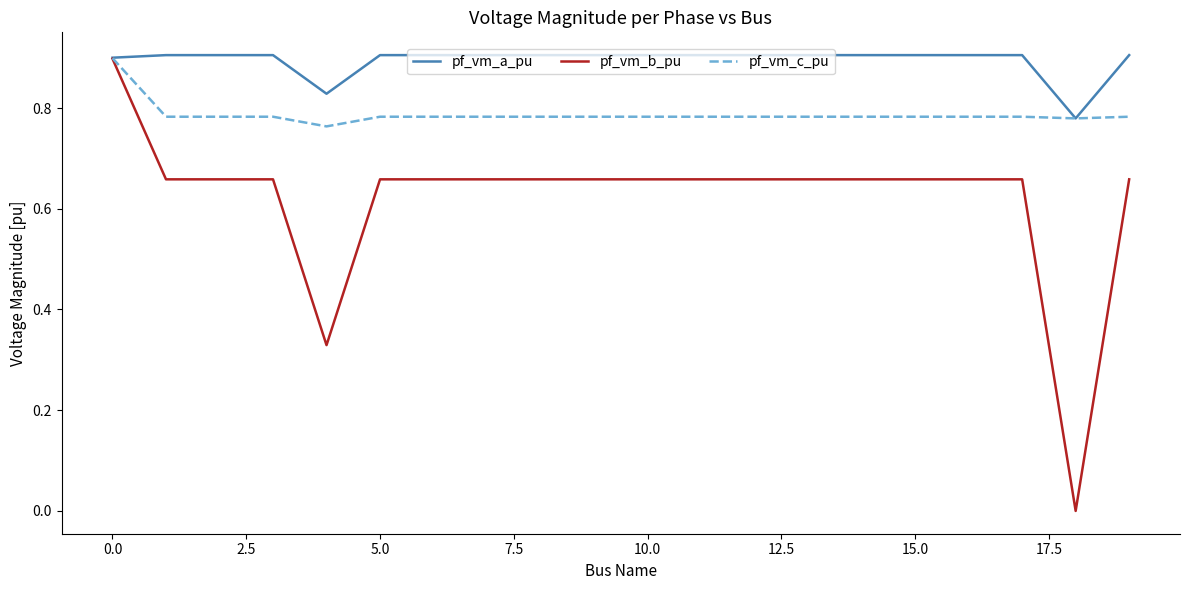

How many lines are shown in the chart?

3